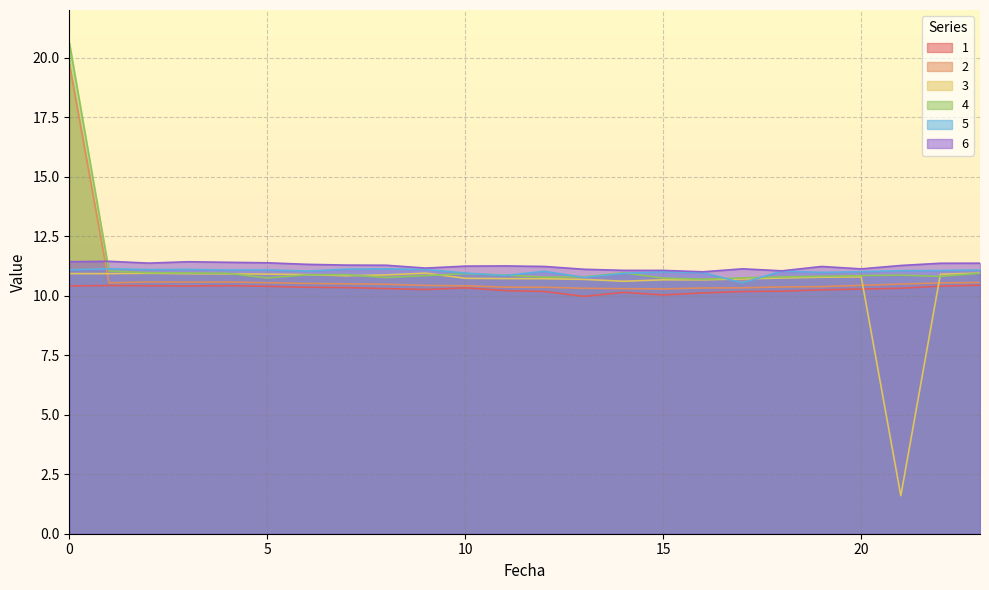

What is the difference between the 6 values at 4 and 9?

0.2